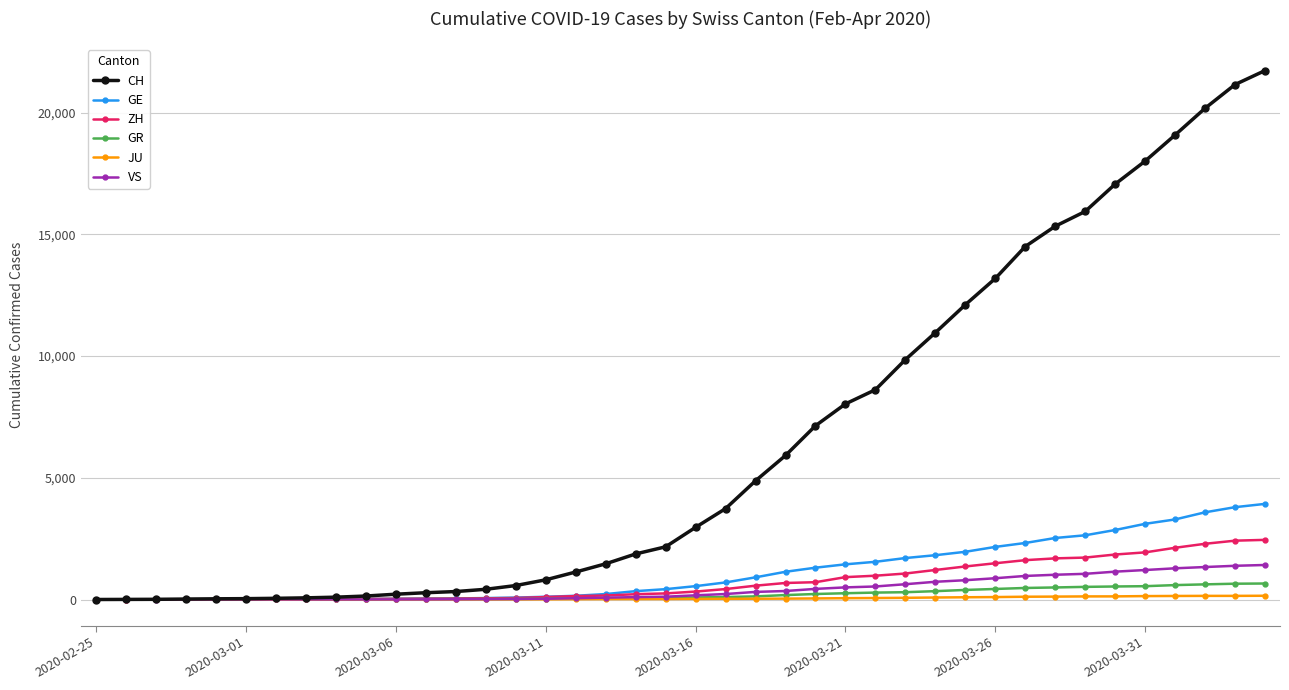

Which series has the largest range (max minus min)?

CH